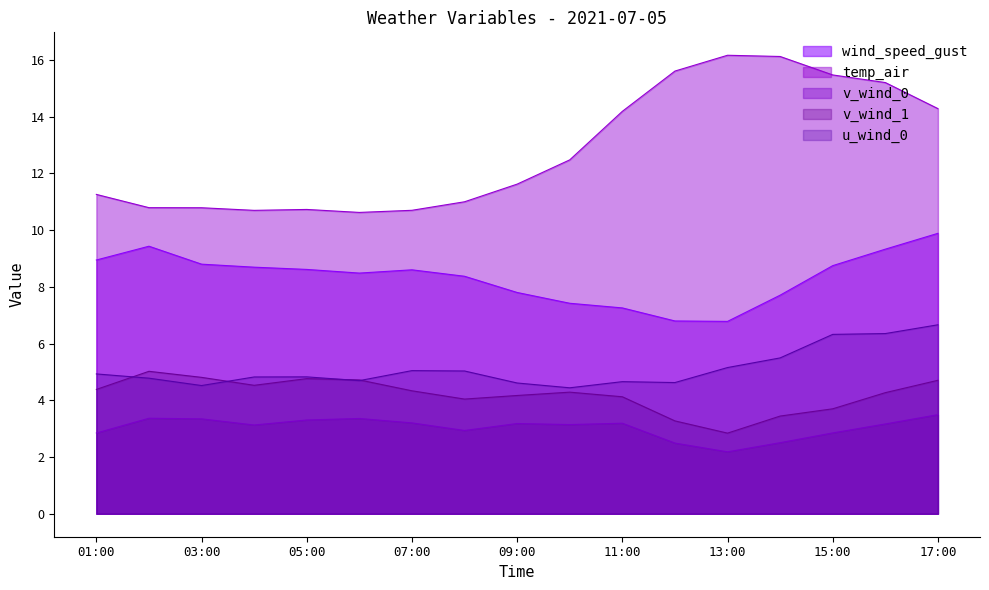

Reading left to right, transcribe all the data shown in this chart.

wind_speed_gust: 8.9	9.4	8.8	8.7	8.6	8.5	8.6	8.4	7.8	7.4	7.3	6.8	6.8	7.7	8.7	9.3	9.9
temp_air: 11.3	10.8	10.8	10.7	10.7	10.6	10.7	11.0	11.6	12.5	14.2	15.6	16.2	16.1	15.5	15.2	14.3
v_wind_0: 2.8	3.4	3.3	3.1	3.3	3.4	3.2	2.9	3.2	3.1	3.2	2.5	2.2	2.5	2.9	3.2	3.5
v_wind_1: 4.4	5.0	4.8	4.5	4.8	4.7	4.3	4.0	4.2	4.3	4.1	3.3	2.8	3.4	3.7	4.3	4.7
u_wind_0: 4.9	4.8	4.5	4.8	4.8	4.7	5.0	5.0	4.6	4.4	4.7	4.6	5.2	5.5	6.3	6.4	6.7